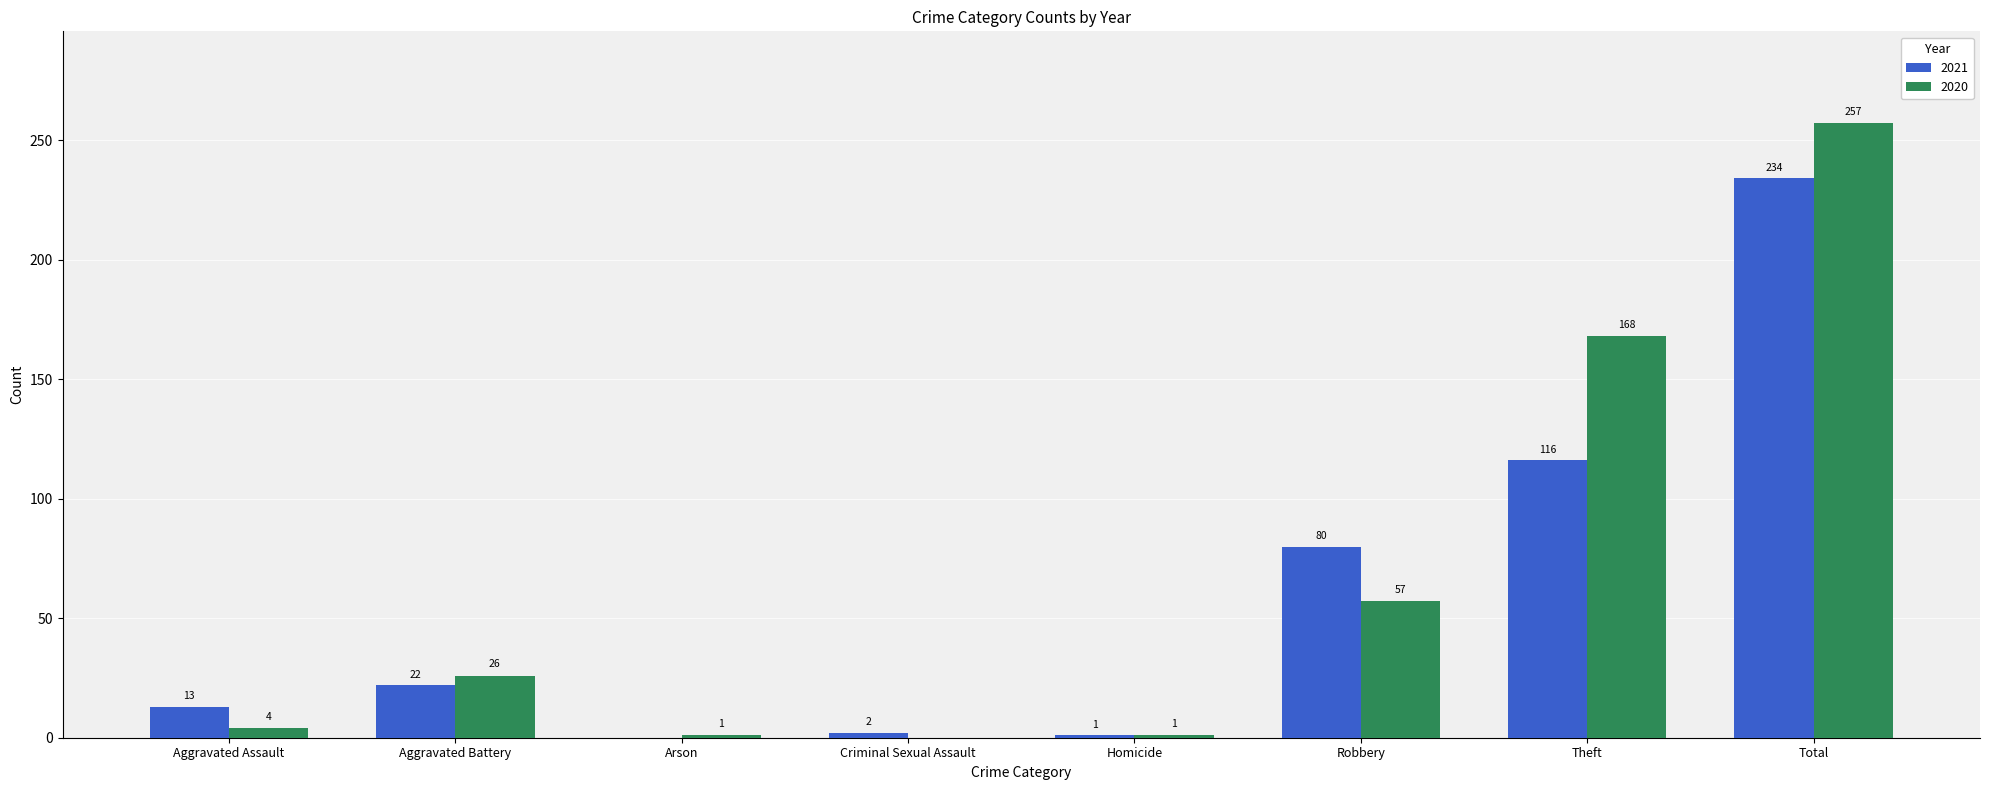

How many values in 2021 are above zero?

7